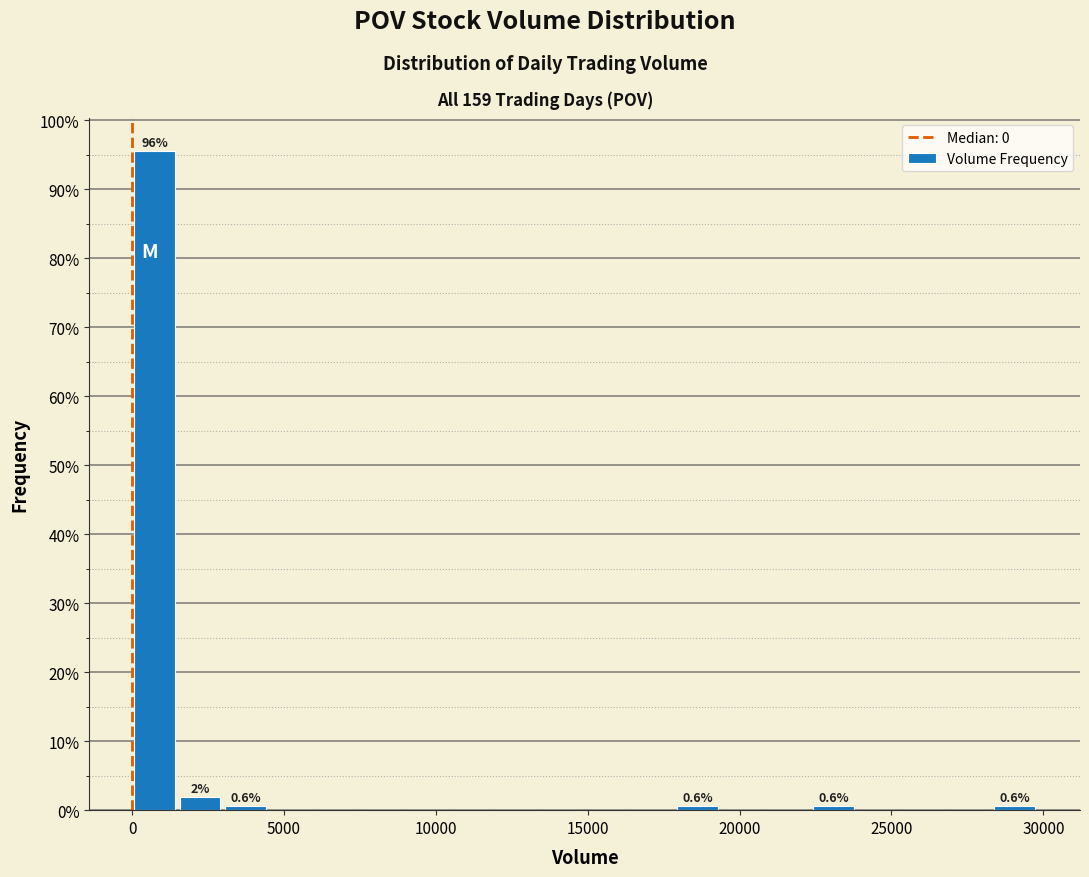

Around what value on the x-axis is the tallest bar? Give the approximate position of its centre, as read against the axis.

500